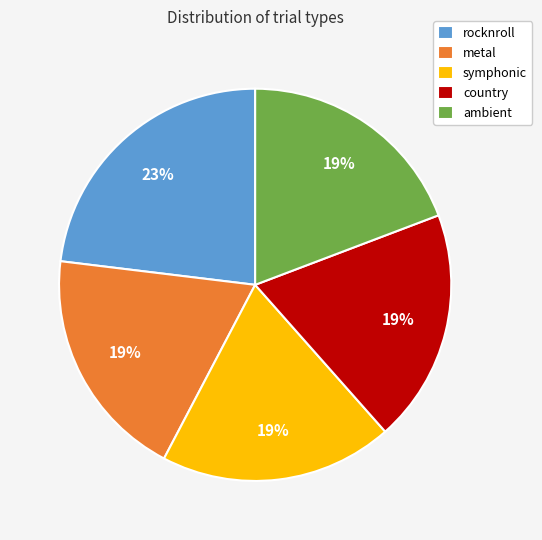

What percentage is the metal slice, to the nearest percent?

19%